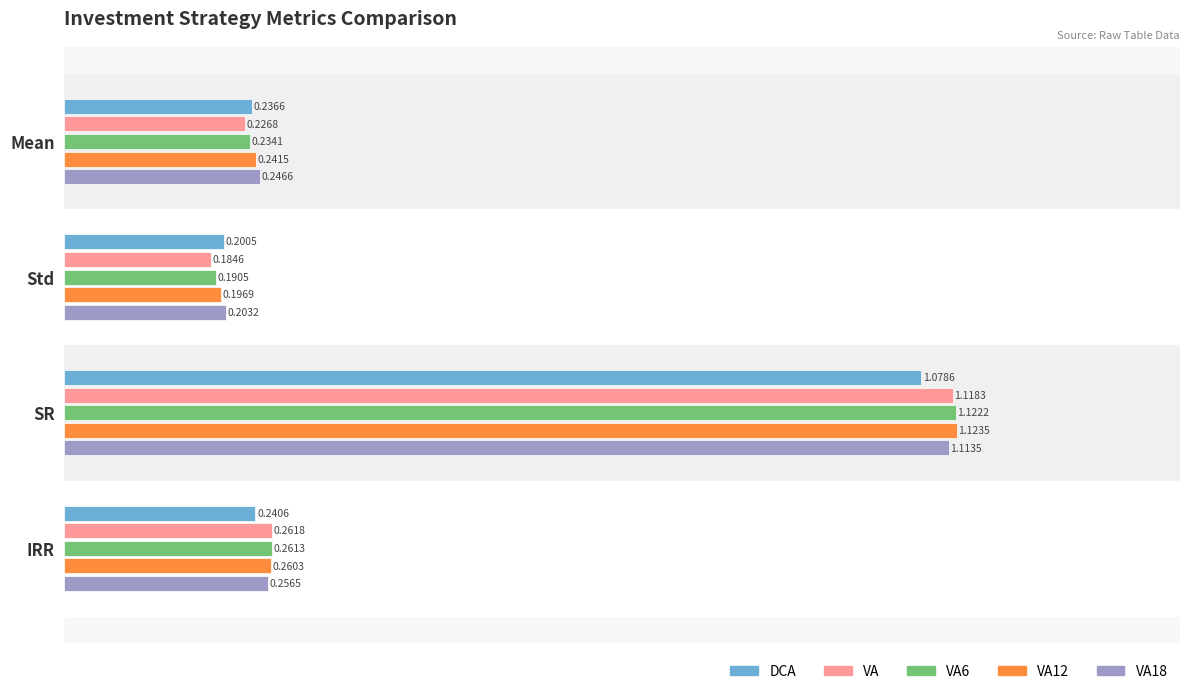

Rank the series by their maximum value, from lowest to highest.

DCA, VA18, VA, VA6, VA12